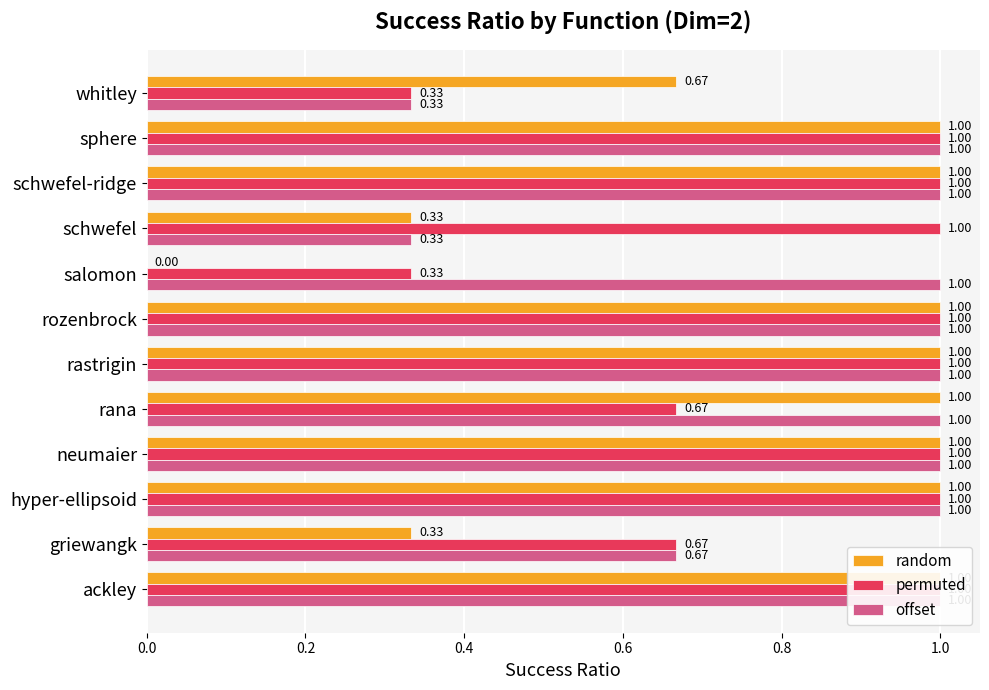

What is the difference between the maximum and minimum values in the offset series?

0.7